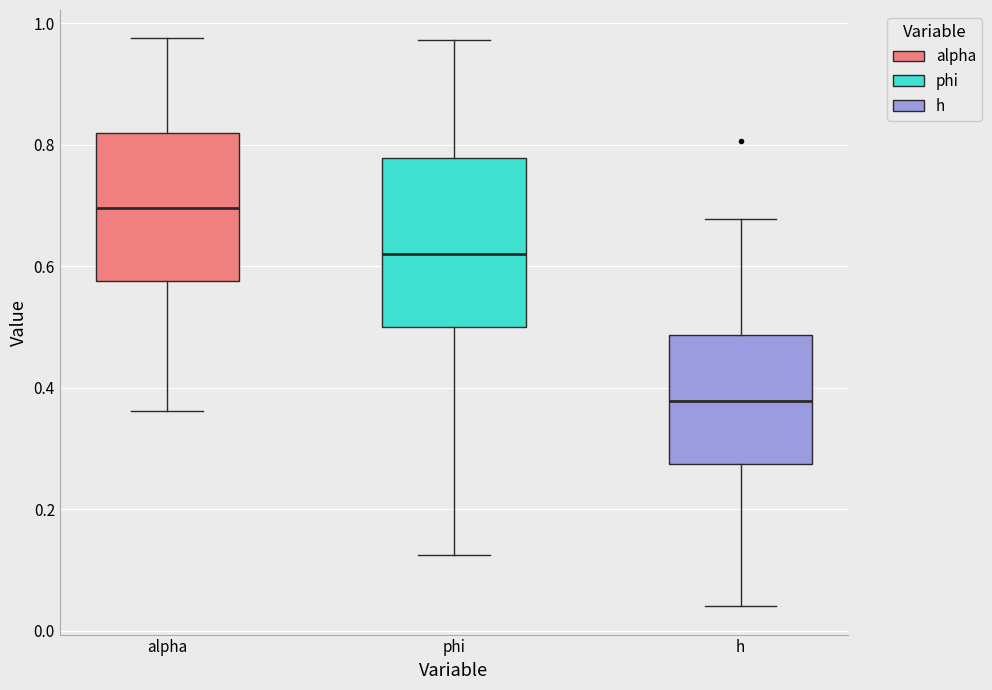

Reading left to right, transcribe this box plot: for each box, give where its median line is, the range the box spans, and where its two whiskers end, as read against the y-axis. The values are not printed on the chart, so give them approximately, as read against the axis.

alpha: median 0.70, box 0.58 to 0.82, whiskers 0.36 to 0.98
phi: median 0.62, box 0.50 to 0.78, whiskers 0.12 to 0.98
h: median 0.38, box 0.28 to 0.48, whiskers 0.04 to 0.68